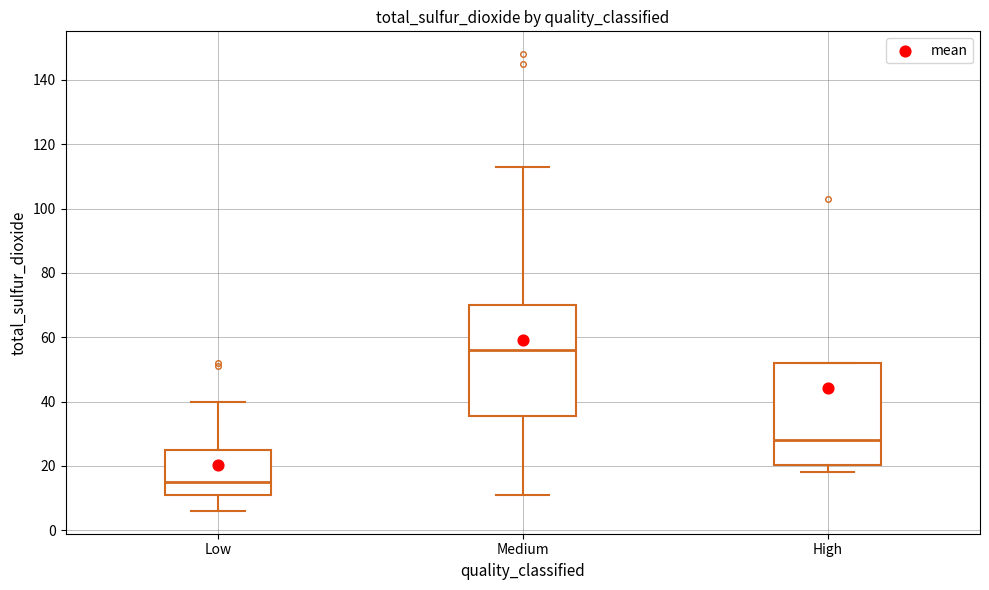

Which box's median line is the lowest?

Low